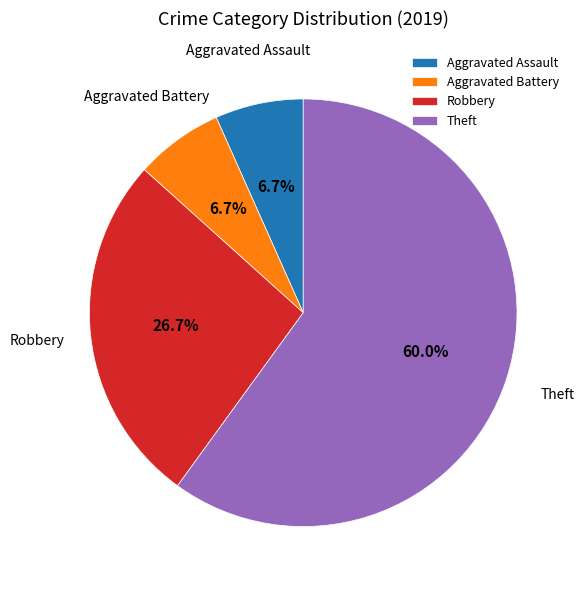

Which slice is the largest?

Theft